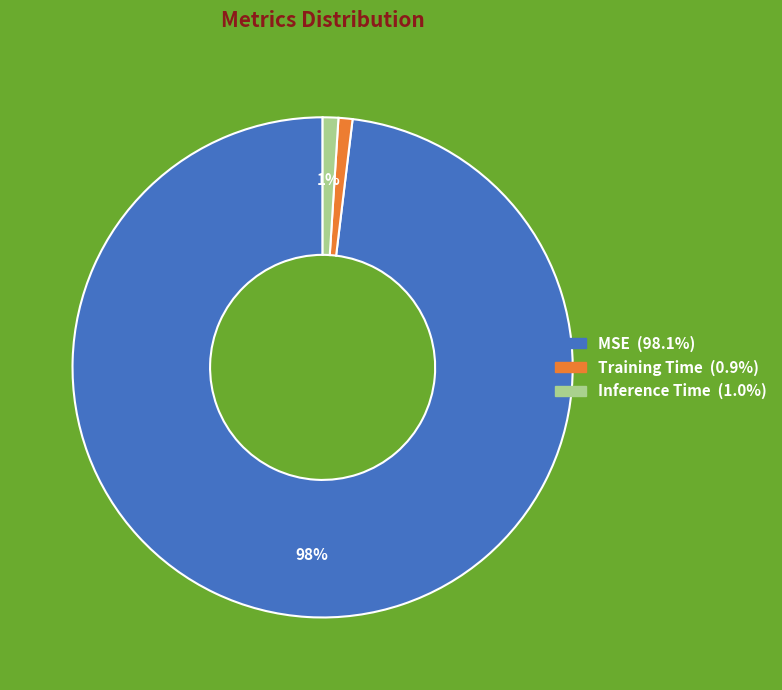

How many slices are in this pie chart?

3